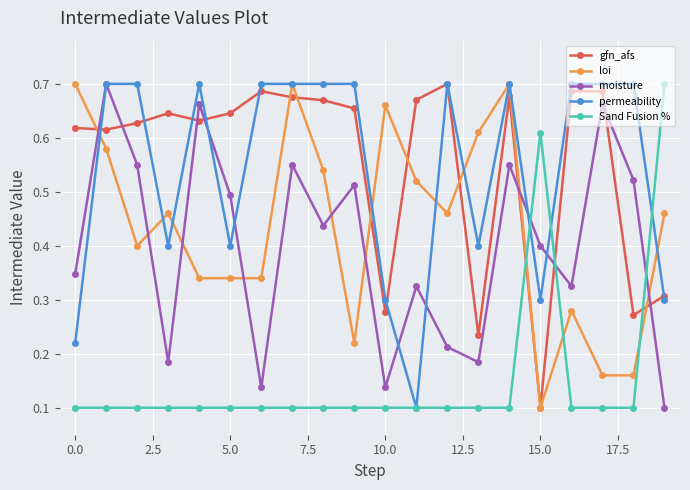

True or false: gfn_afs and loi cross at least once.

True